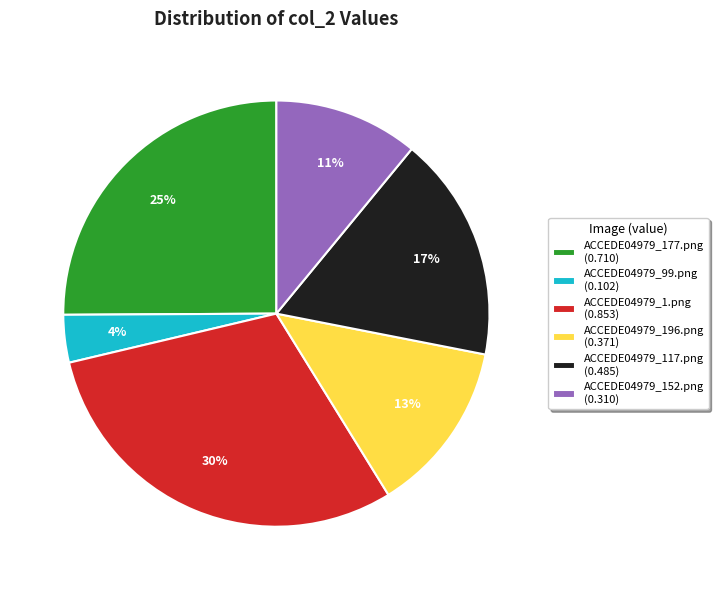

How many slices are in this pie chart?

6